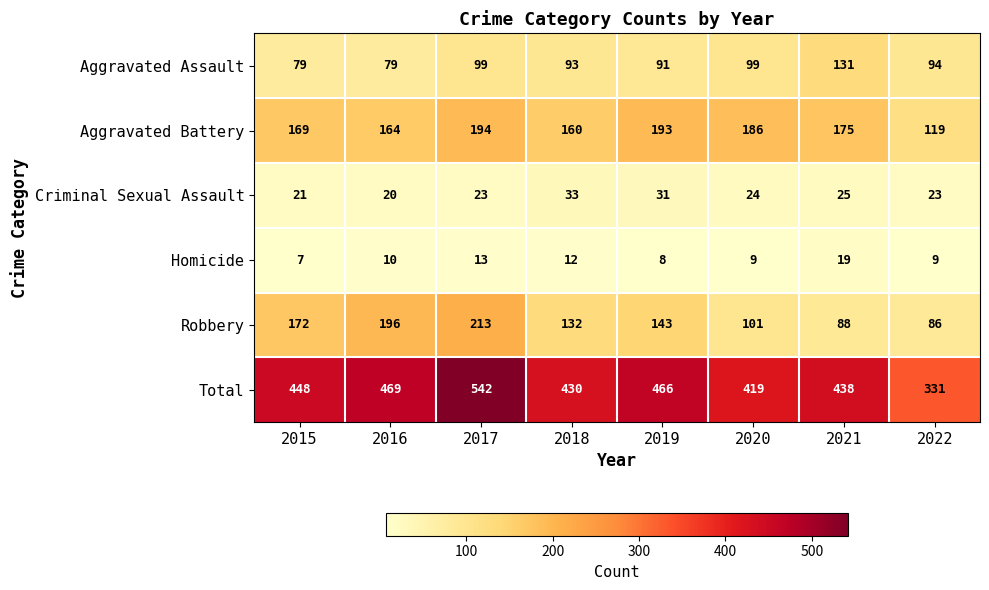

What is the average value of the Aggravated Battery series?

170